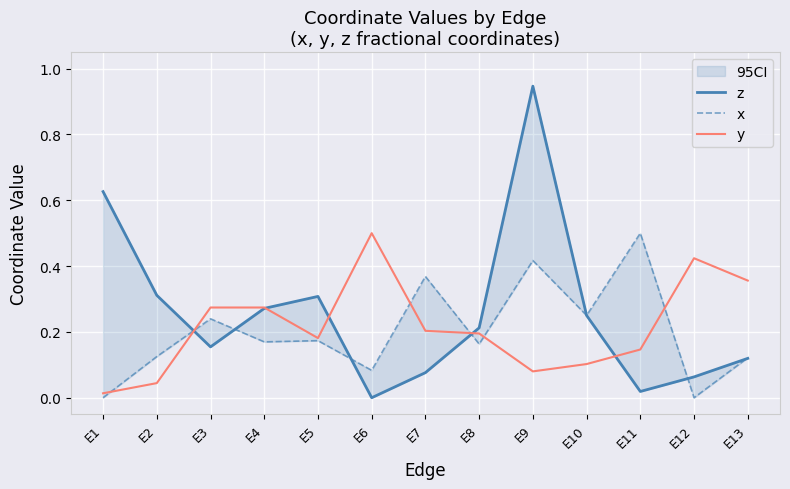

True or false: y and z intersect in this chart.

True